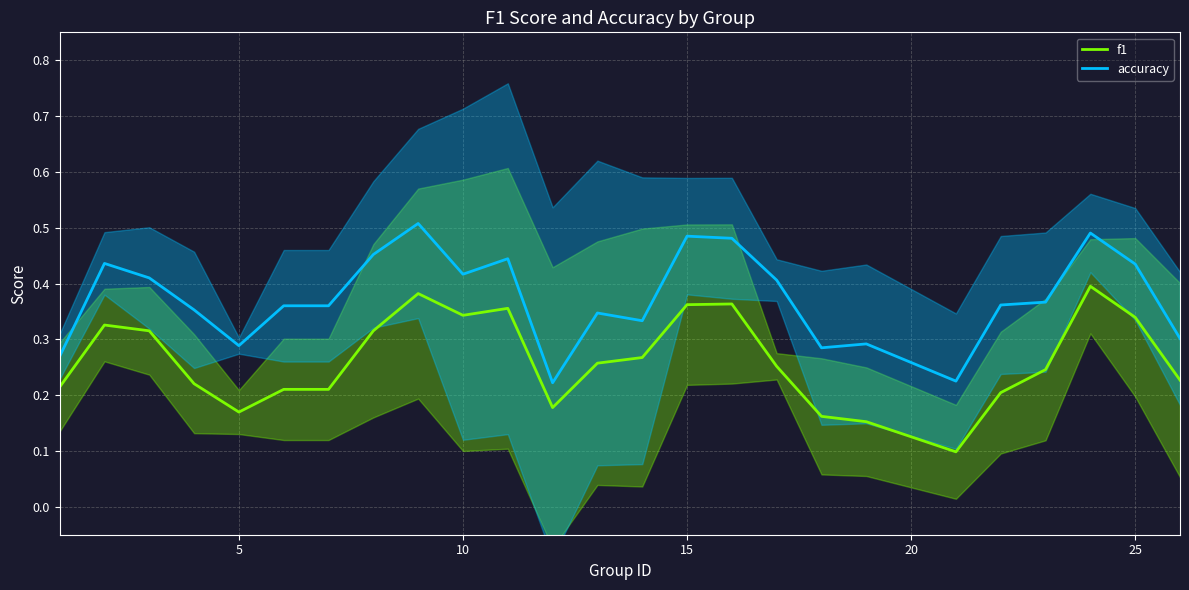

The f1 series shows 0.2 at 25. True or false?

False